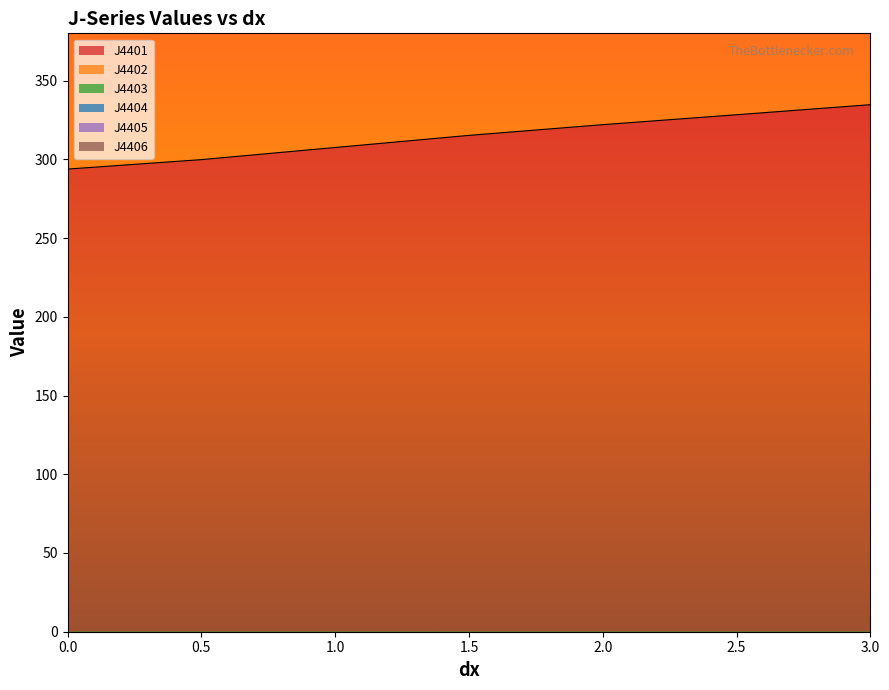

Between 1 and 2.5, which is larger?

2.5